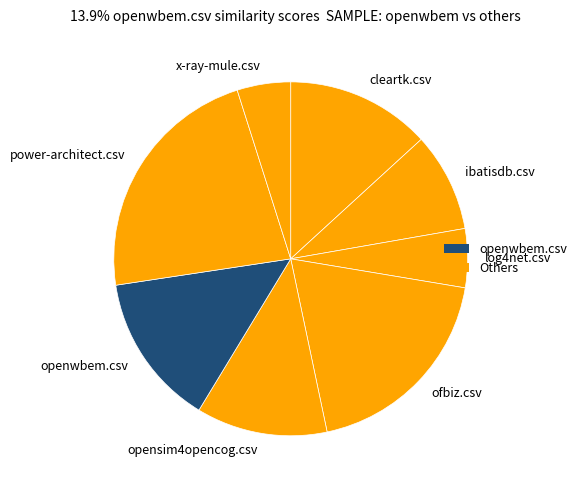

Which has a higher value, openwbem.csv or power-architect.csv?

power-architect.csv